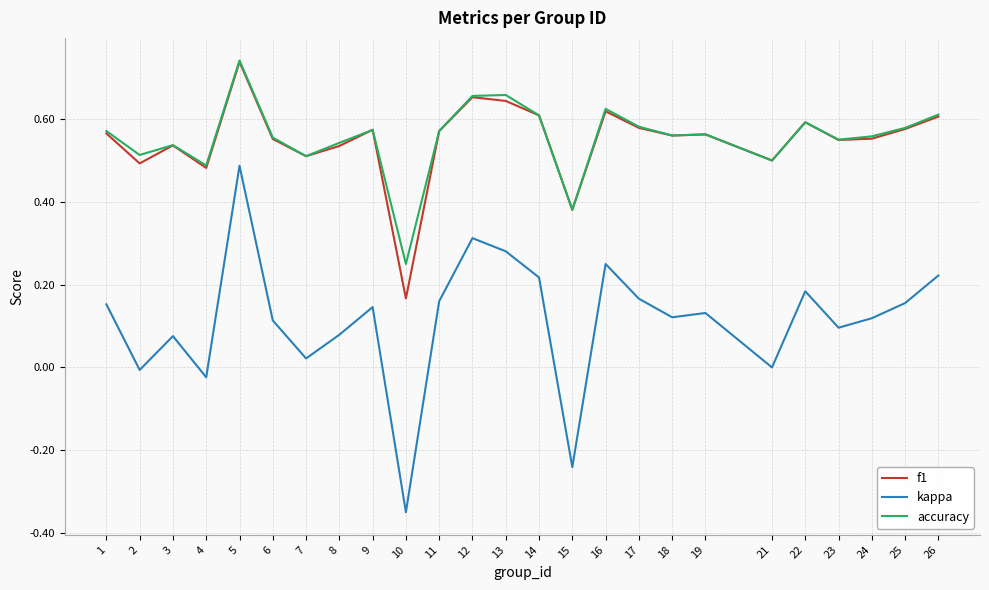

Between 10 and 11, which series saw the biggest shift?

kappa